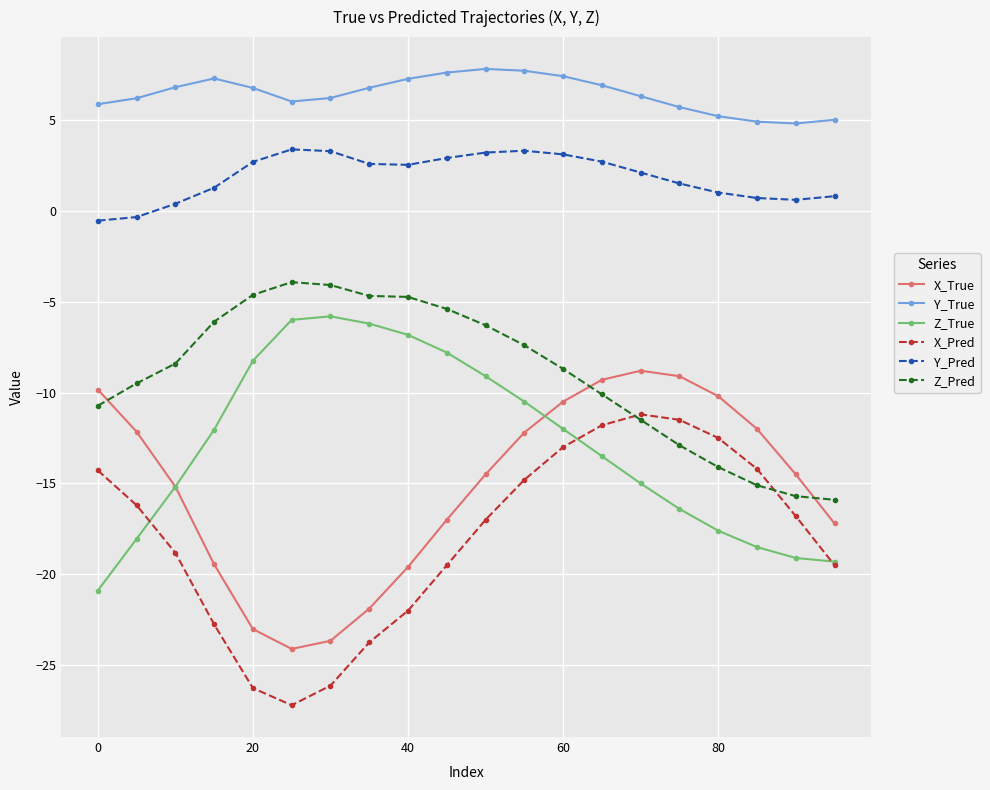

Which series has the largest total across all categories?

Y_True